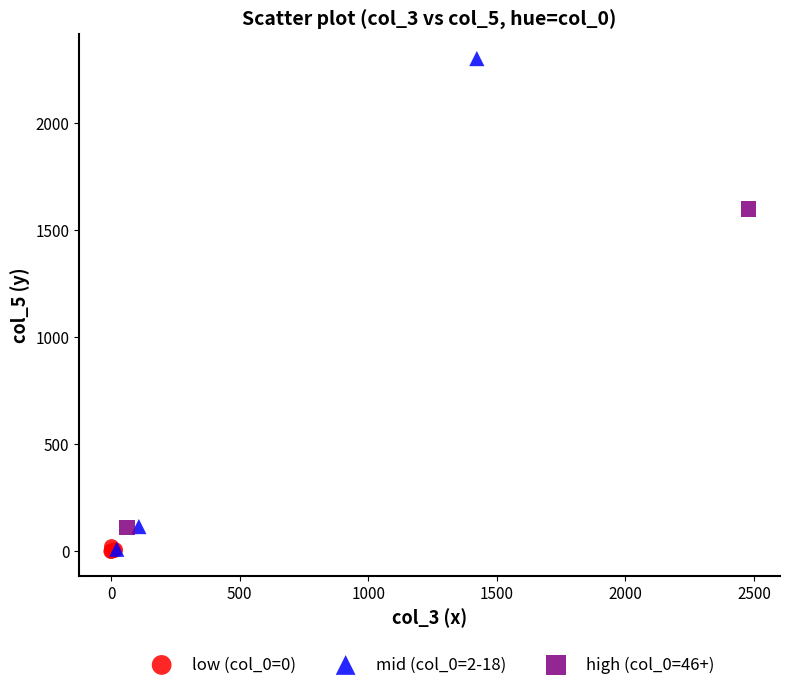

What are all the series names shown in the legend?

low (col_0=0), mid (col_0=2-18), high (col_0=46+)